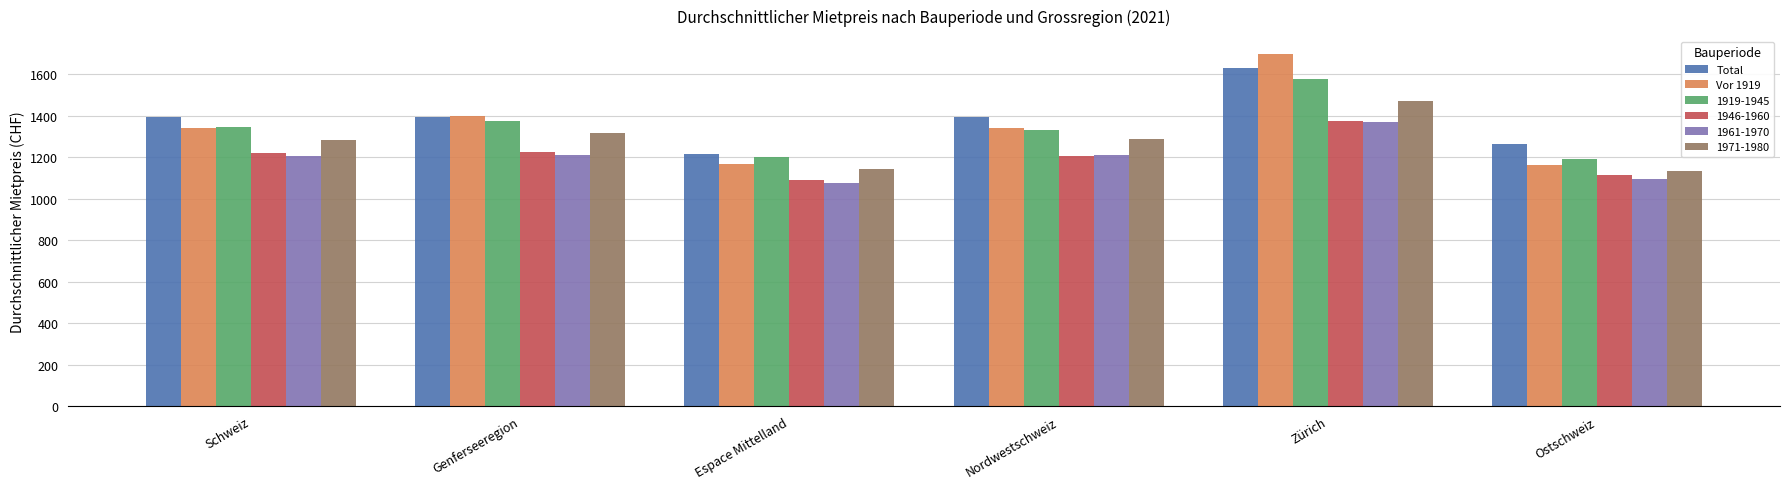

What is the difference between the Total values at Genferseeregion and Zürich?

233